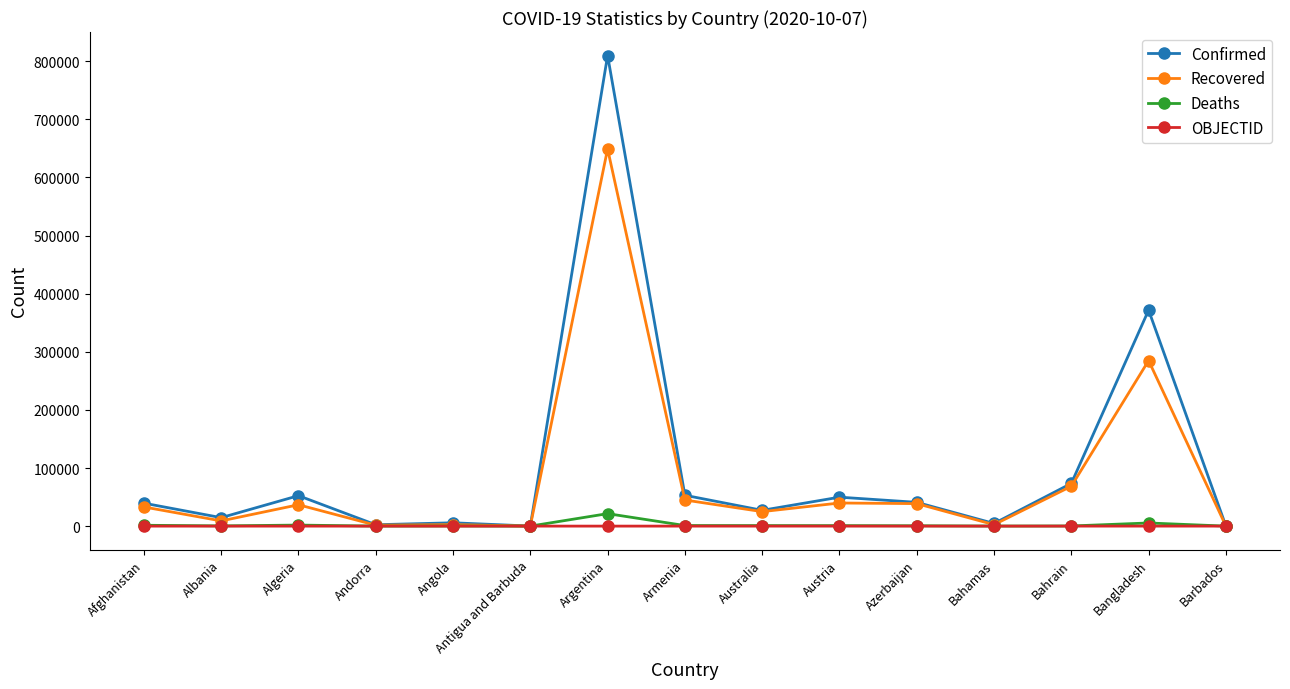

How many distinct data groups are displayed?

4